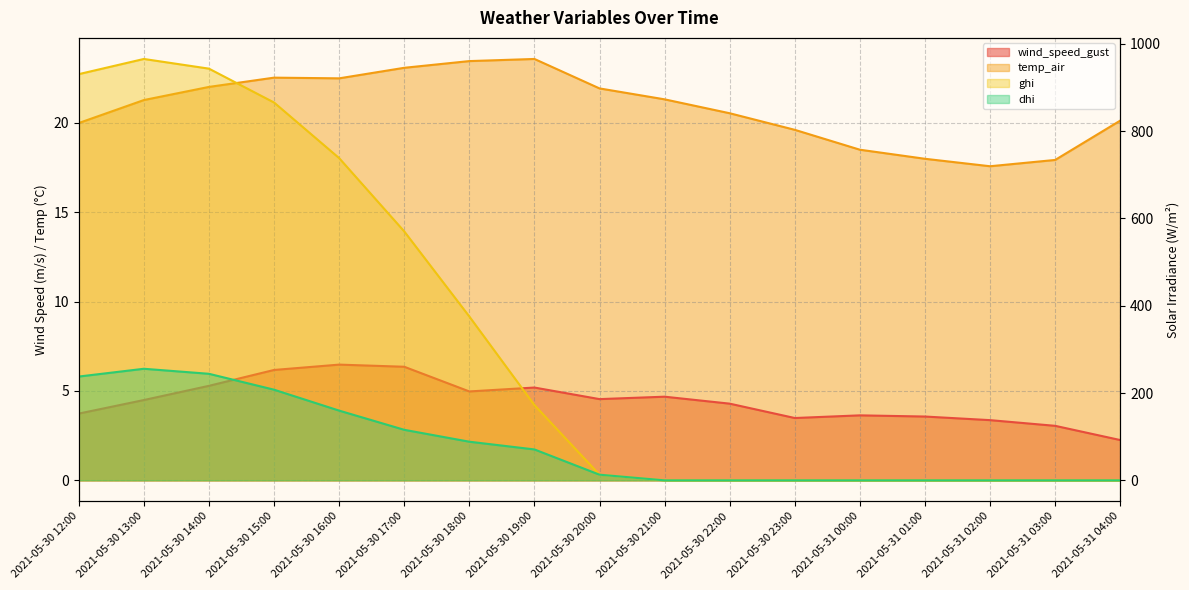

Which series has the largest total across all categories?

ghi